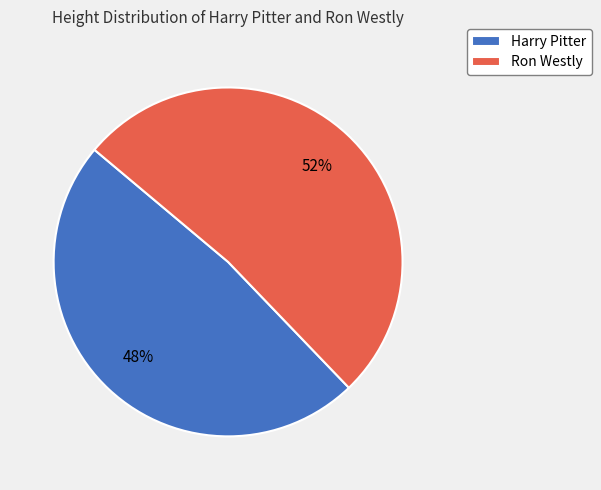

Approximately how many times larger is the value at Ron Westly compared to Harry Pitter?

1.1